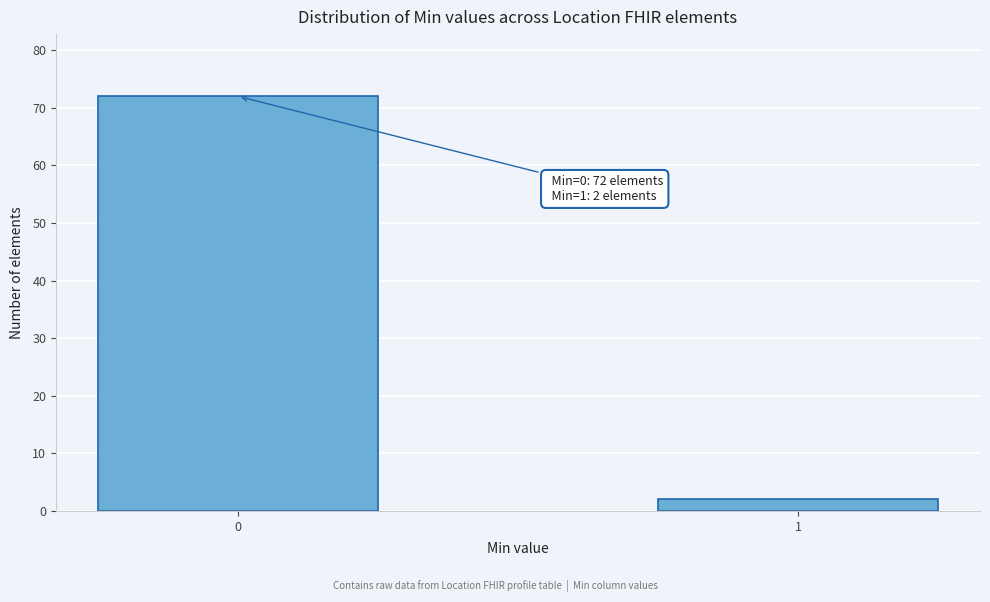

Reading right to left, what are all the values shown in this chart?

1=2	0=72